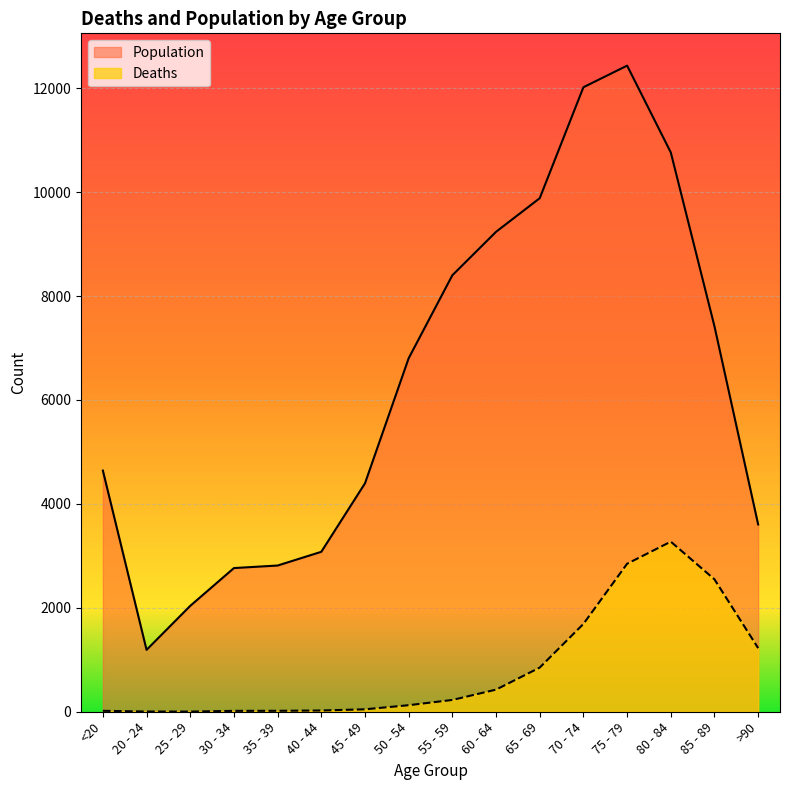

True or false: Deaths and Population cross at least once.

False